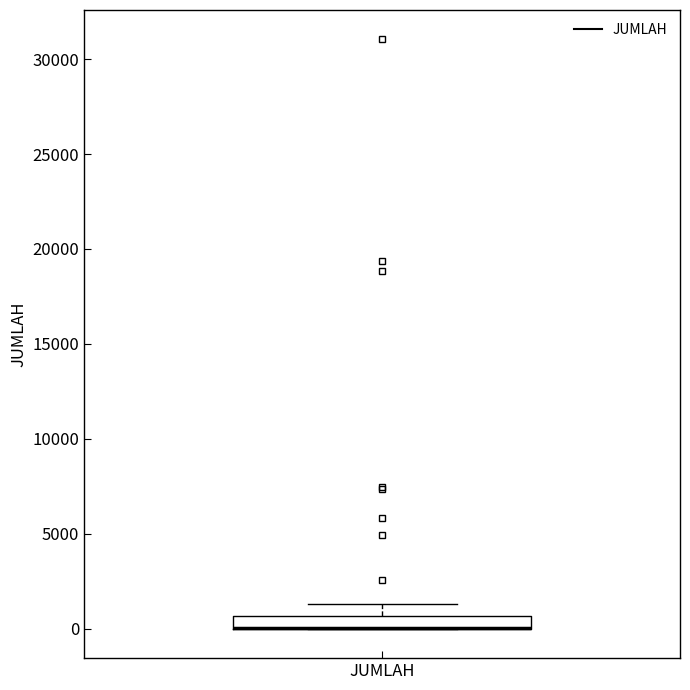

Where is the upper edge of the box for JUMLAH on the y-axis? The values are not printed on the chart, so give them approximately, as read against the axis.

500